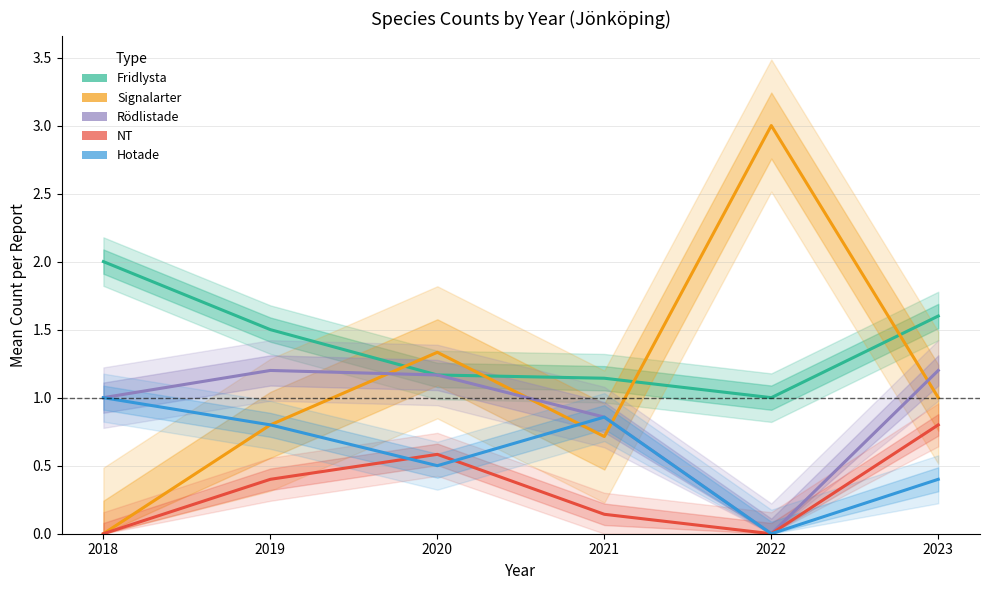

Reading left to right, list all the values displayed in this chart.

Fridlysta: 2018=2.0	2019=1.5	2020=1.2	2021=1.1	2022=1.0	2023=1.6
Signalarter: 2018=0.0	2019=0.8	2020=1.3	2021=0.7	2022=3.0	2023=1.0
Rödlistade: 2018=1.0	2019=1.2	2020=1.2	2021=0.9	2022=0.0	2023=1.2
NT: 2018=0.0	2019=0.4	2020=0.6	2021=0.1	2022=0.0	2023=0.8
Hotade: 2018=1.0	2019=0.8	2020=0.5	2021=0.9	2022=0.0	2023=0.4